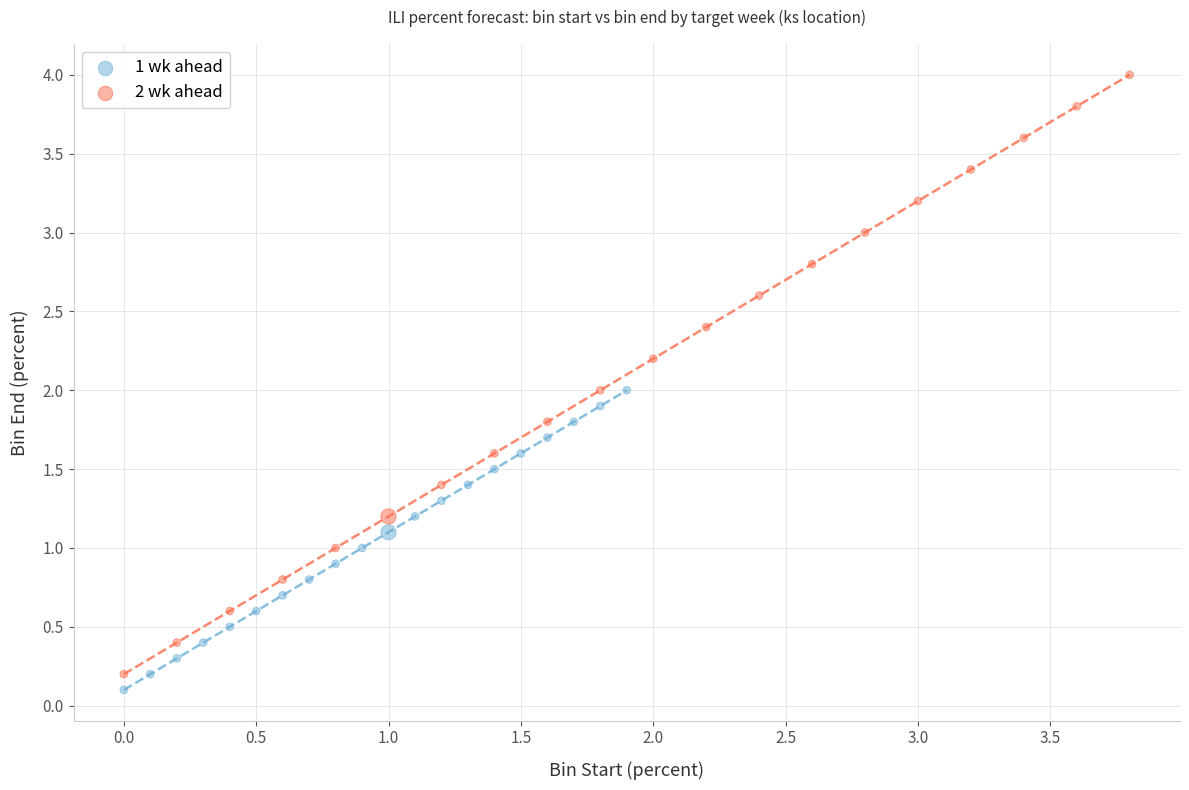

Which series reaches the maximum Y coordinate?

2 wk ahead